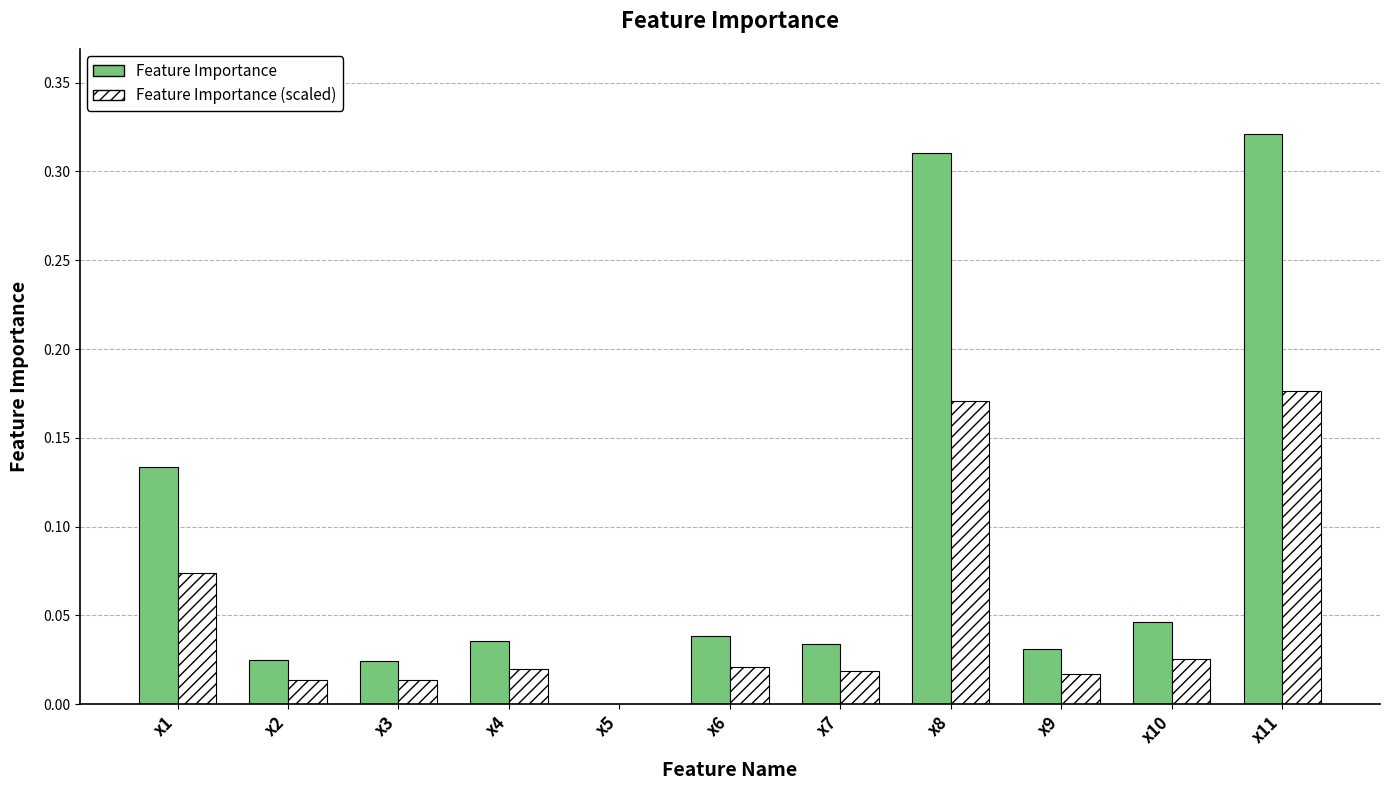

Between x2 and x11, which series saw the biggest shift?

Feature Importance